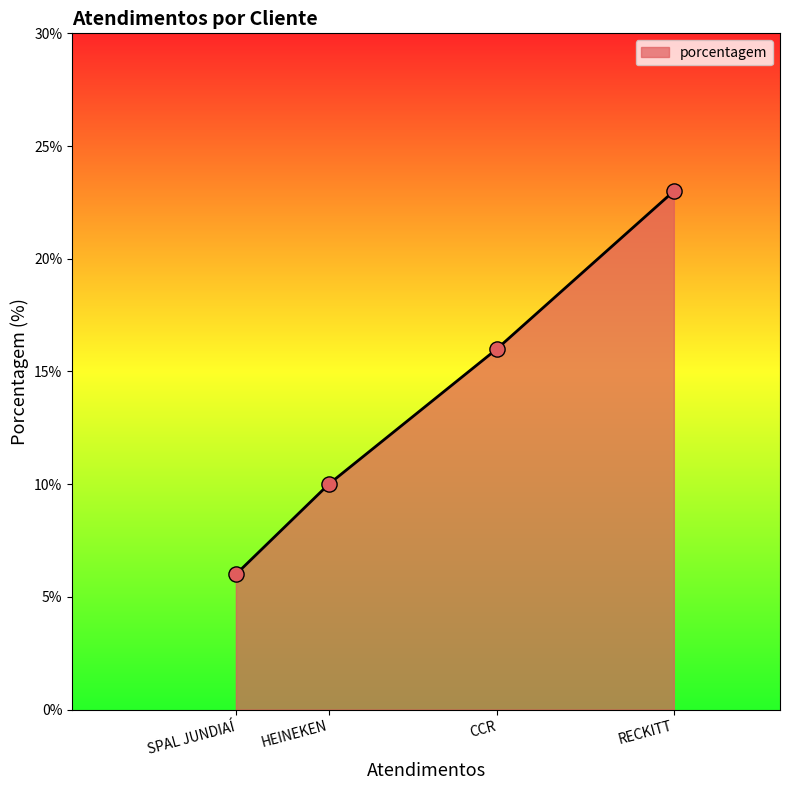

Which has a higher value, HEINEKEN or SPAL JUNDIAÍ?

HEINEKEN